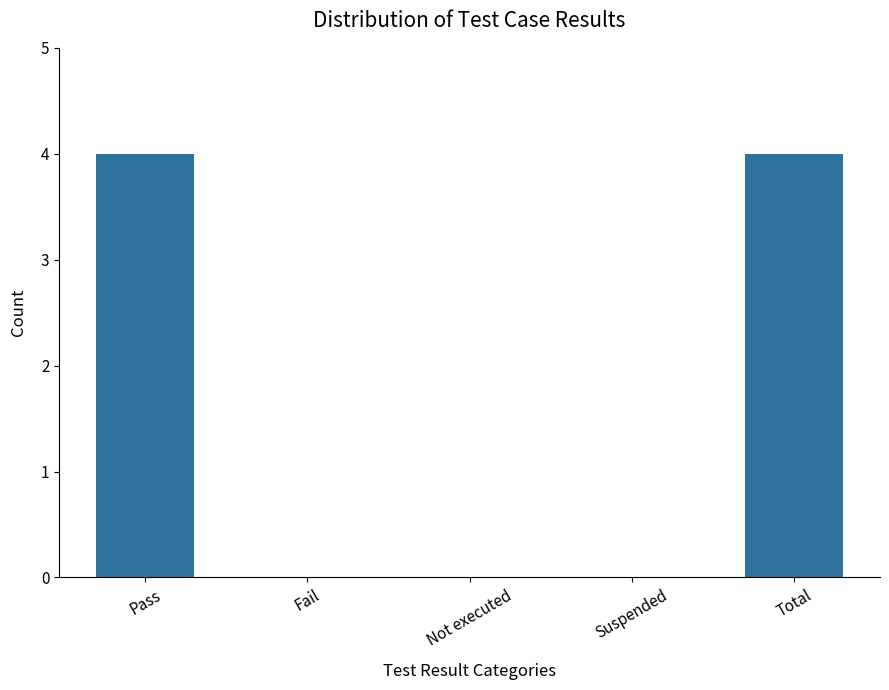

What is the change in value from Pass to Suspended?

-4